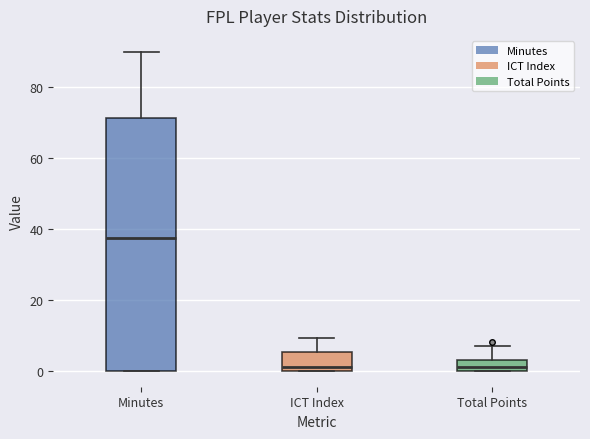

Reading left to right, read every box against the y-axis: the position of its median line, the range the box covers, and the ends of its whiskers. The values are not printed on the chart, so give them approximately, as read against the axis.

Minutes: median 38, box 0 to 72, whiskers 0 to 90
ICT Index: median 2, box 0 to 6, whiskers 0 to 10
Total Points: median 2, box 0 to 4, whiskers 0 to 8